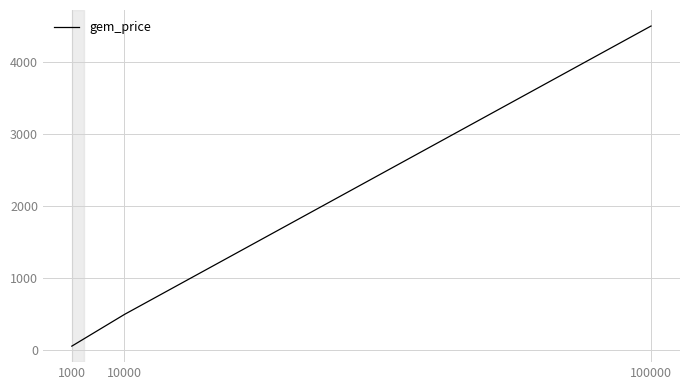

Which category has the highest value across all series?

100000